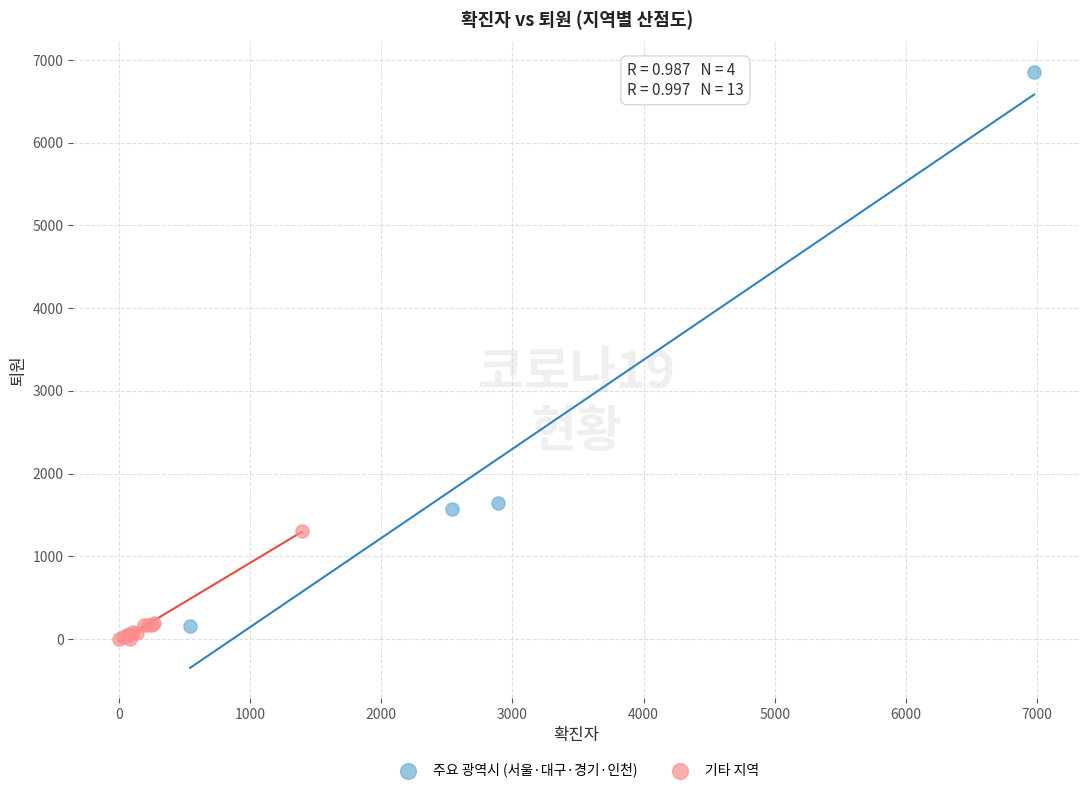

Which series has the largest Y range (max minus min)?

주요 광역시 (서울·대구·경기·인천)